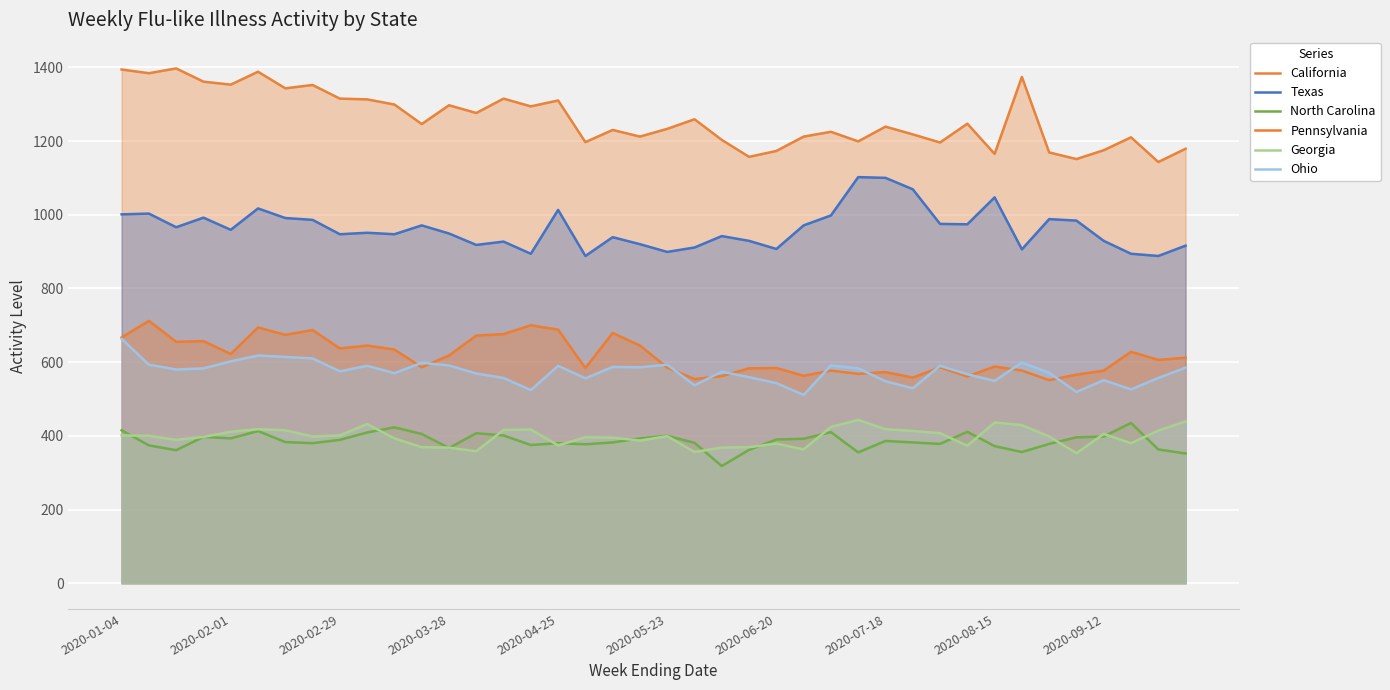

True or false: Pennsylvania and Texas intersect in this chart.

False